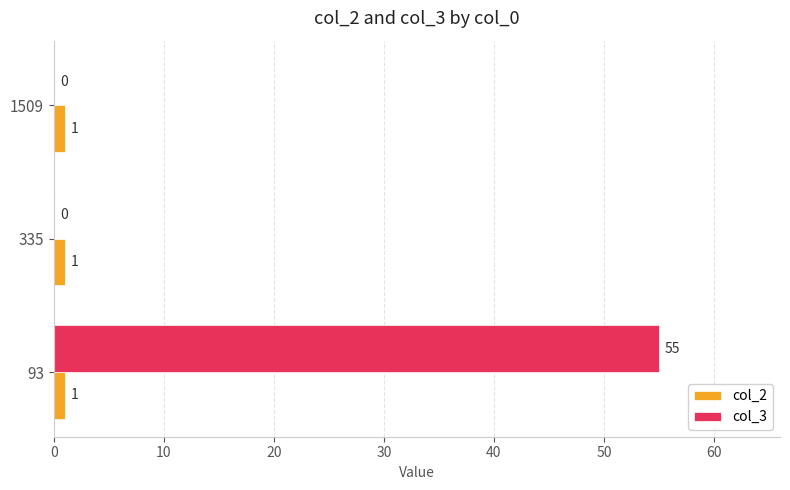

Between 93 and 335, which series saw the biggest shift?

col_3